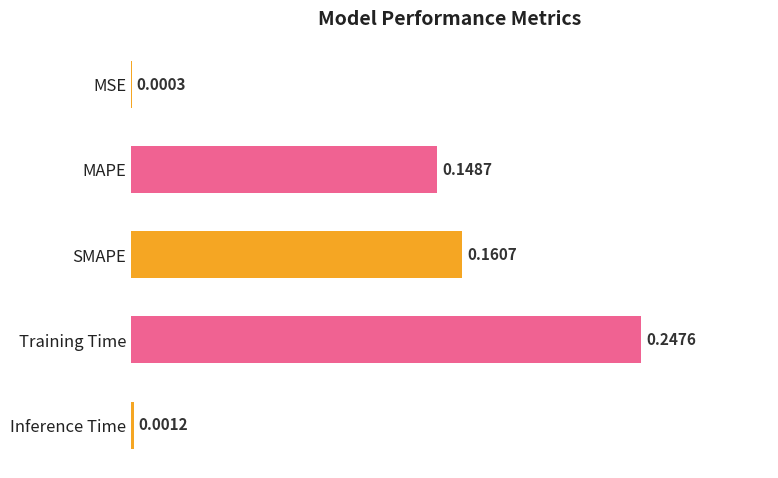

Are the bars horizontal?

Yes